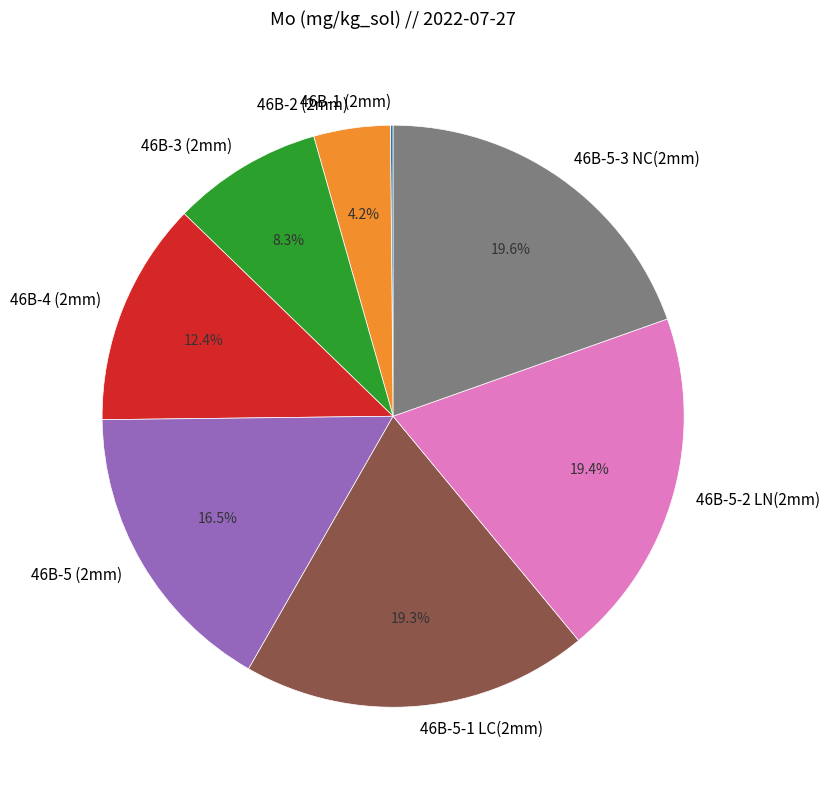

How much of the chart is everything except 46B-3 (2mm)?

91.7%